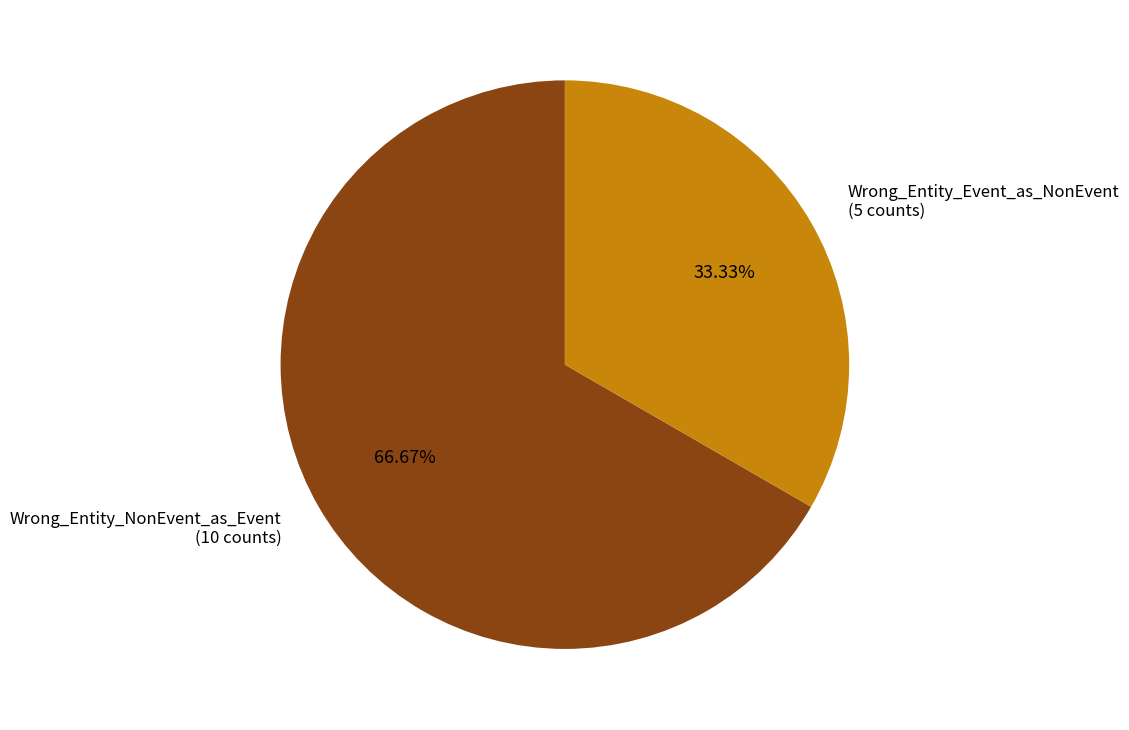

The Wrong_Entity_NonEvent_as_Event slice represents 81% of the pie. True or false?

False